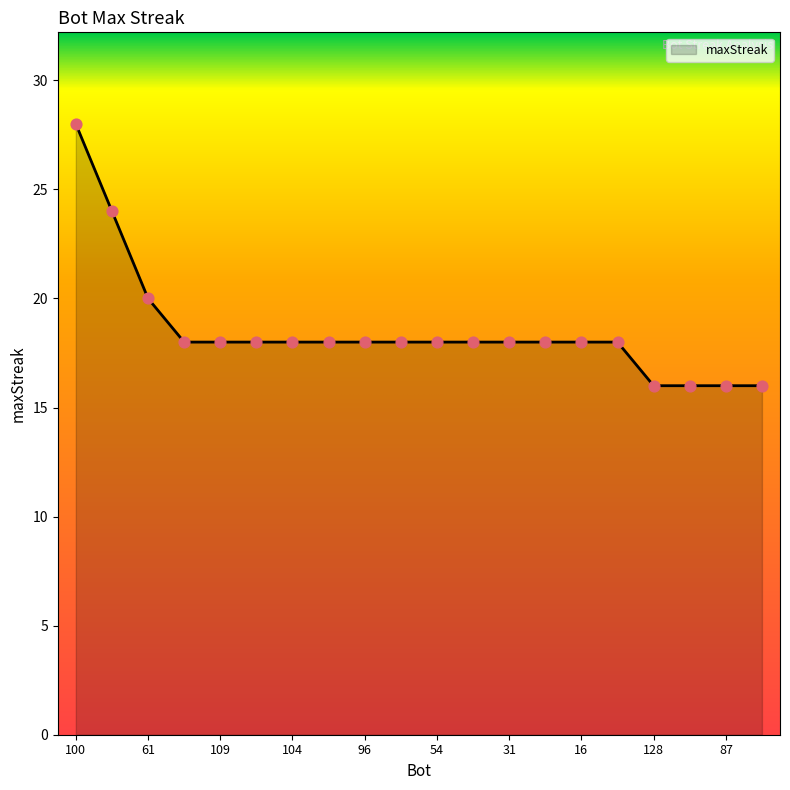

What is the greatest value displayed?

28